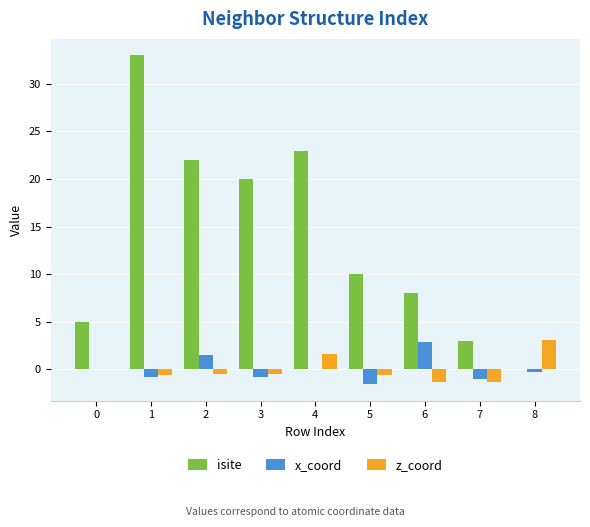

Which series has the largest total across all categories?

isite